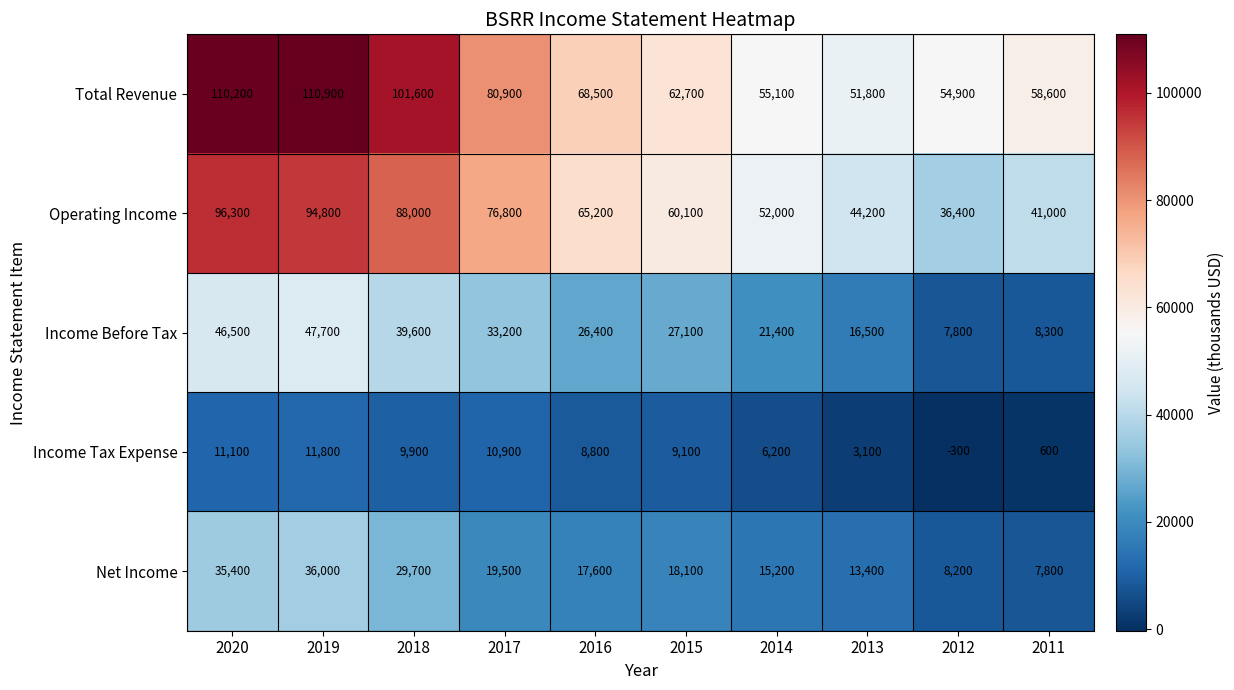

What is the difference between the maximum and second lowest values in the Total Revenue series?

56000